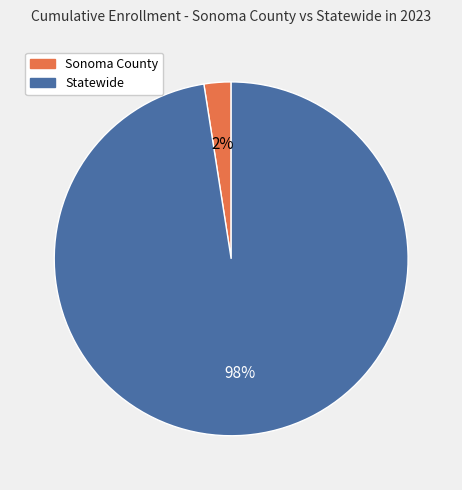

Combined, do Statewide and Sonoma County account for over 50%?

Yes